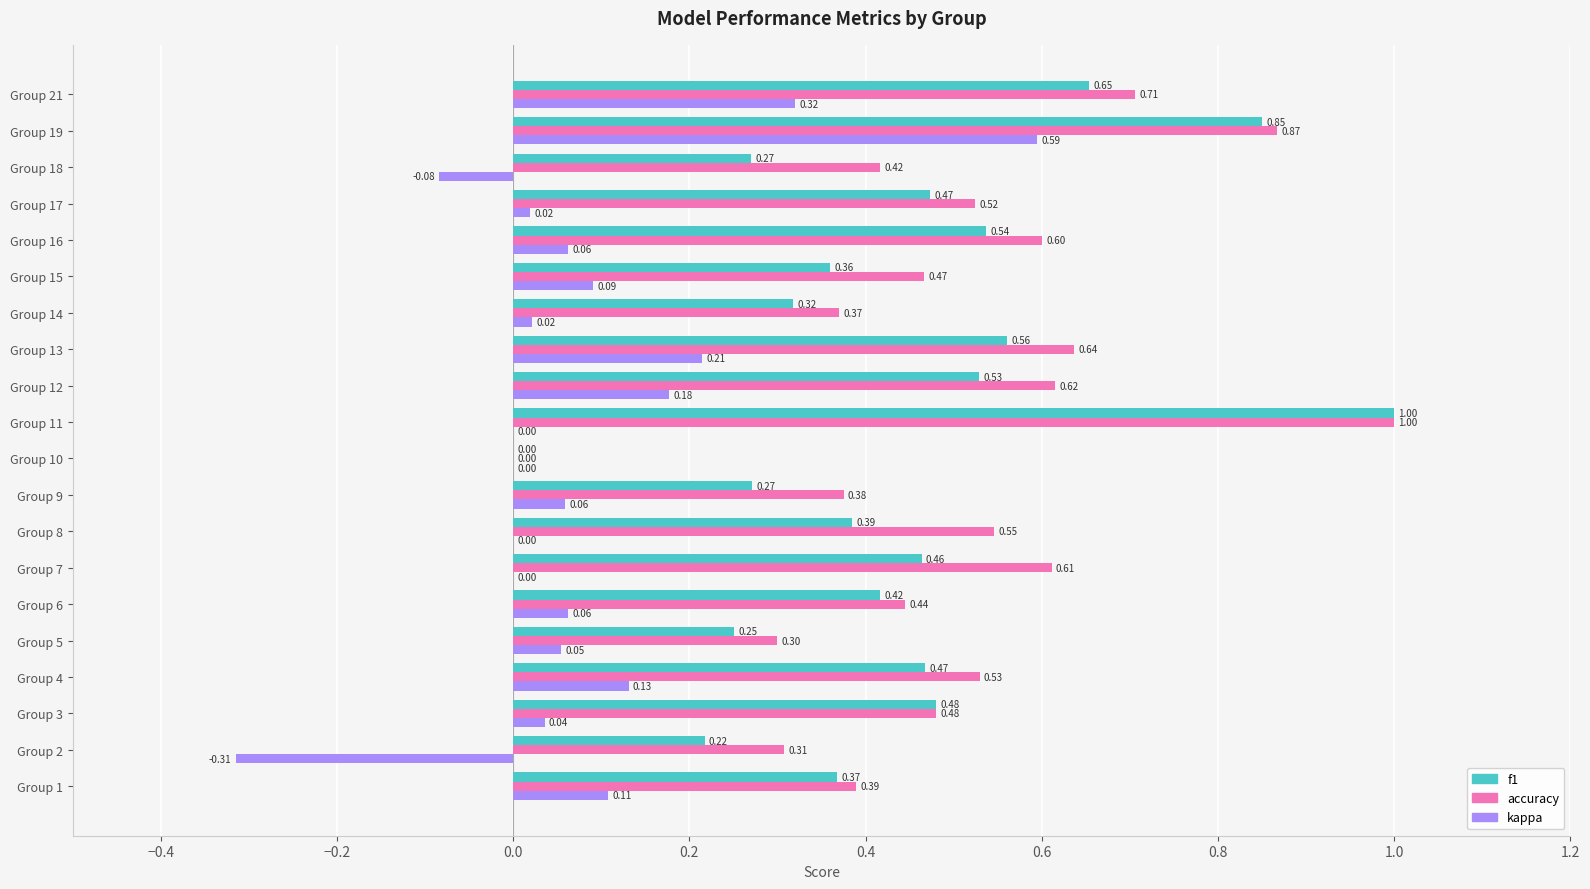

What is the sum of all kappa values?

1.6